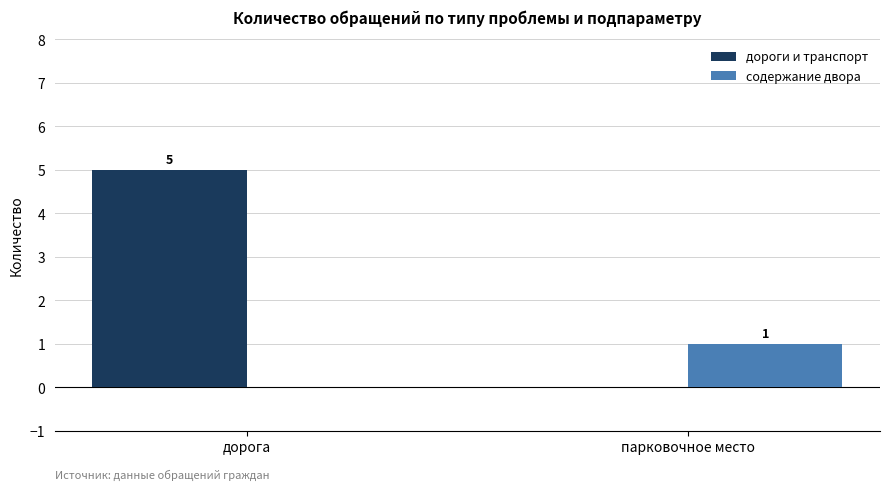

What is the approximate value of дороги и транспорт at дорога?

5